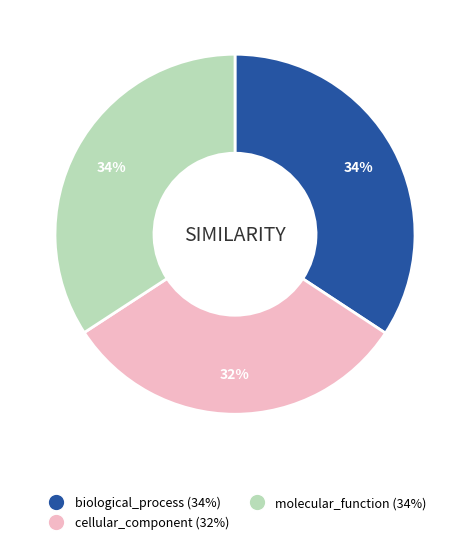

Do cellular_component (32%) and molecular_function (34%) together represent more than half of the pie?

Yes